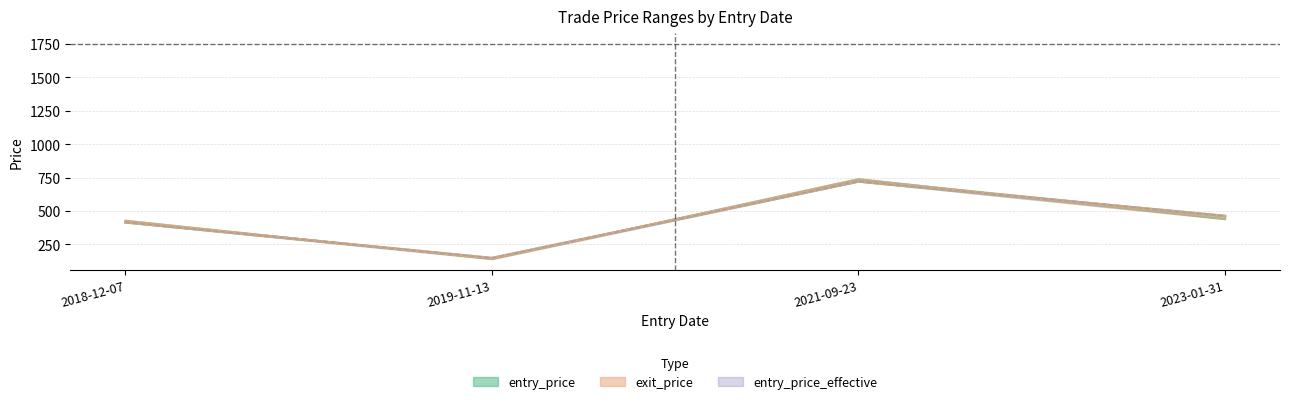

Which series has the widest spread of values?

exit_price_line